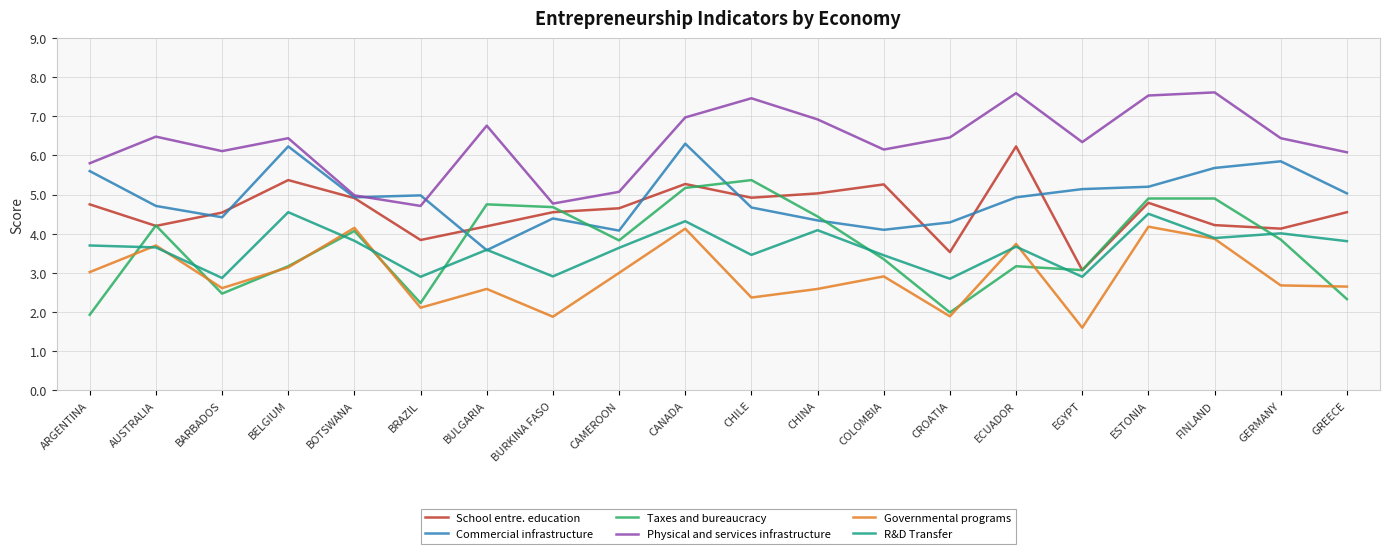

How many lines are shown in the chart?

6